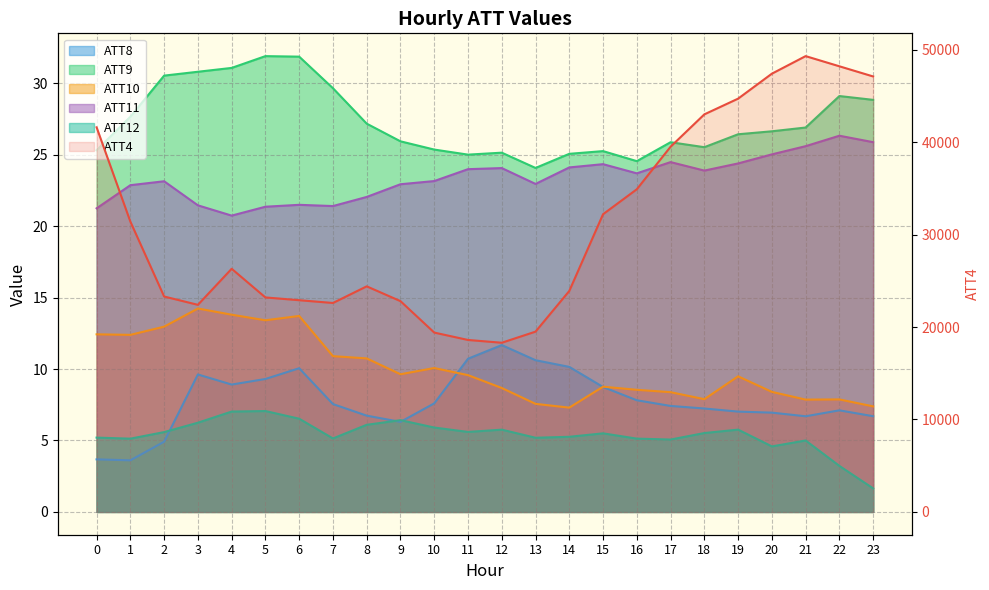

True or false: ATT11 and ATT9 cross at least once.

False